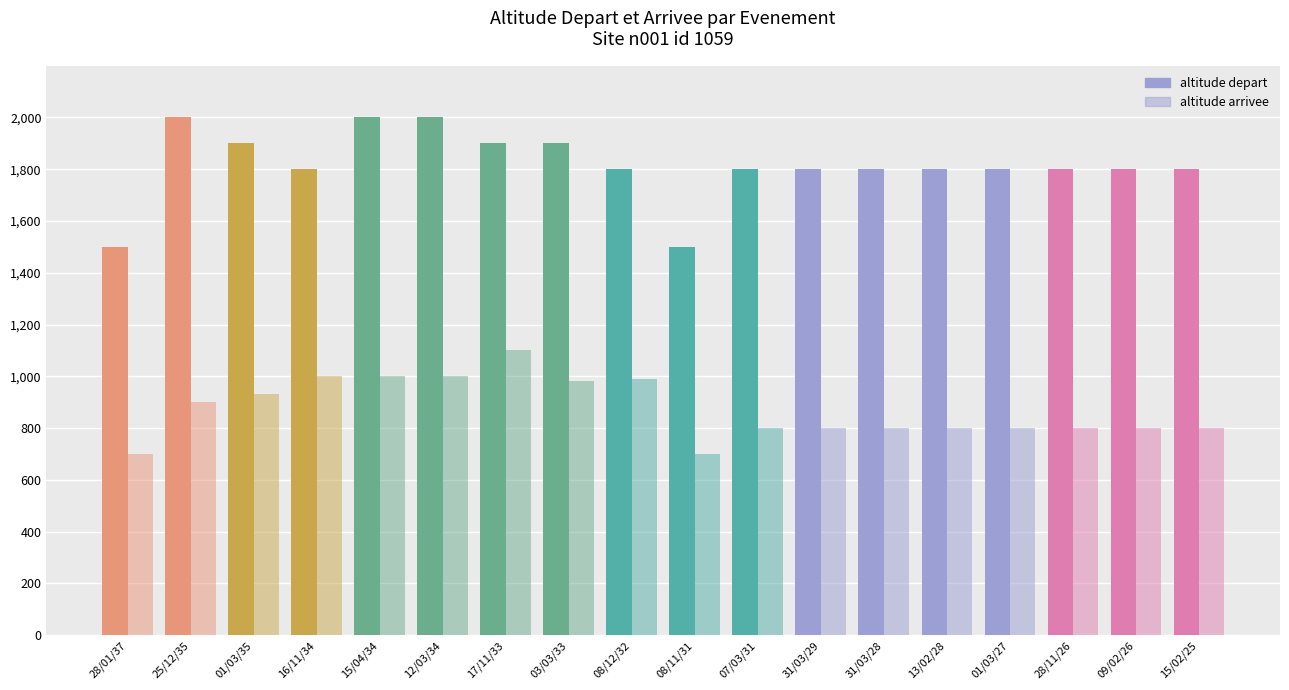

True or false: altitude arrivee has a value of 1000 at 15/04/34.

True